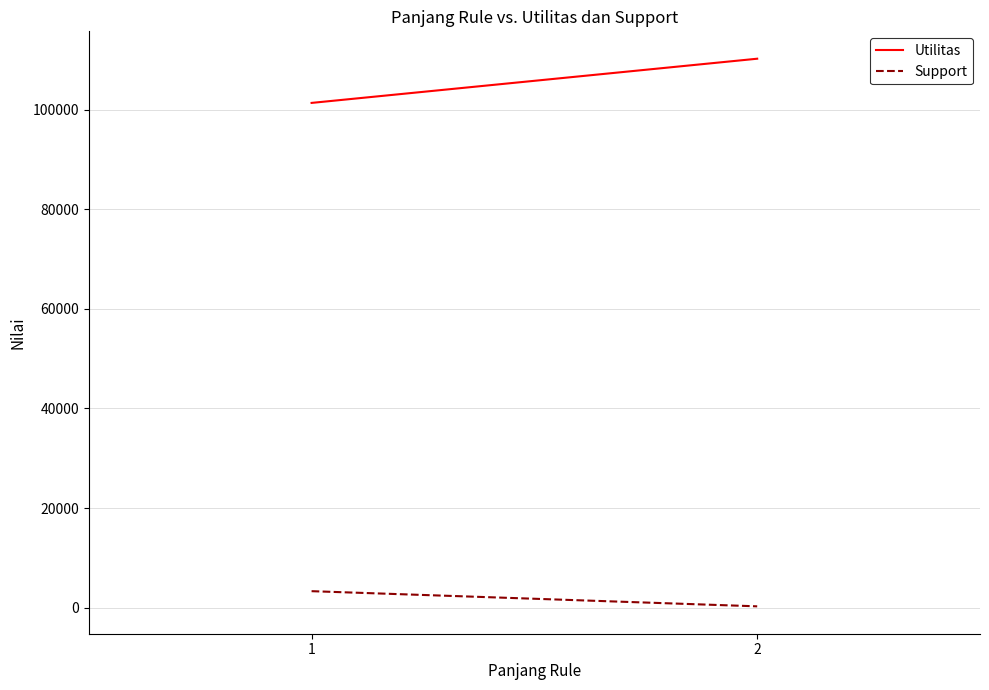

List the series in order of their peak value, lowest first.

Support, Utilitas